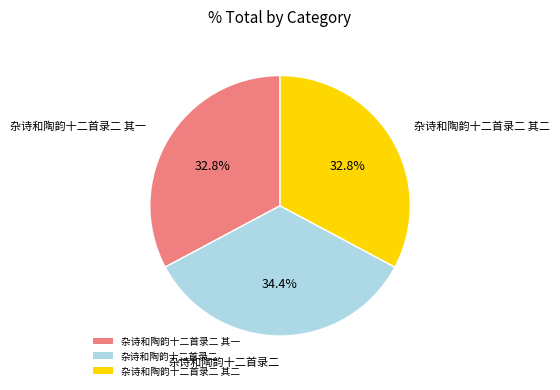

Which has a higher value, 杂诗和陶韵十二首录二 其二 or 杂诗和陶韵十二首录二?

杂诗和陶韵十二首录二